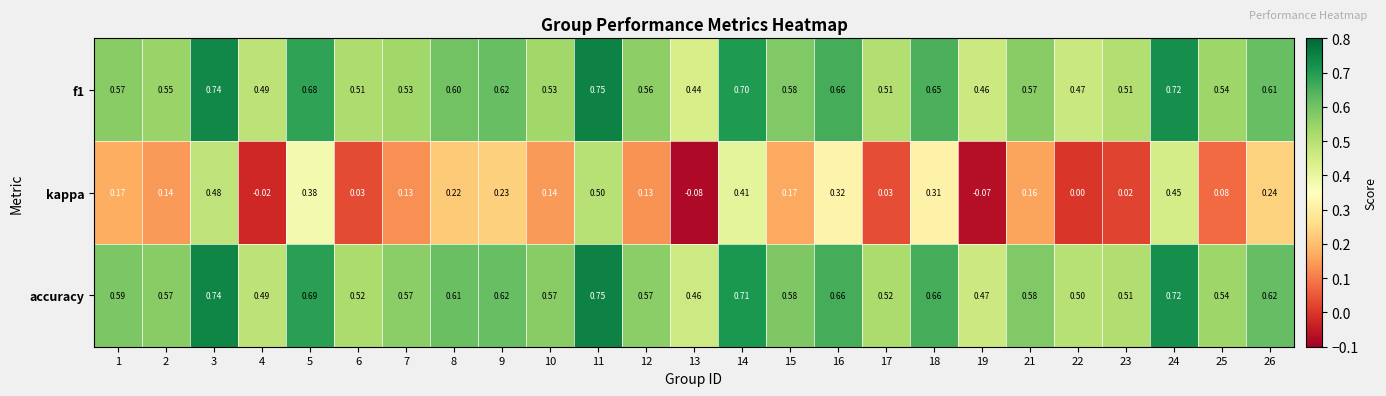

Is the value of accuracy at 15 greater than the value of kappa at 8?

Yes